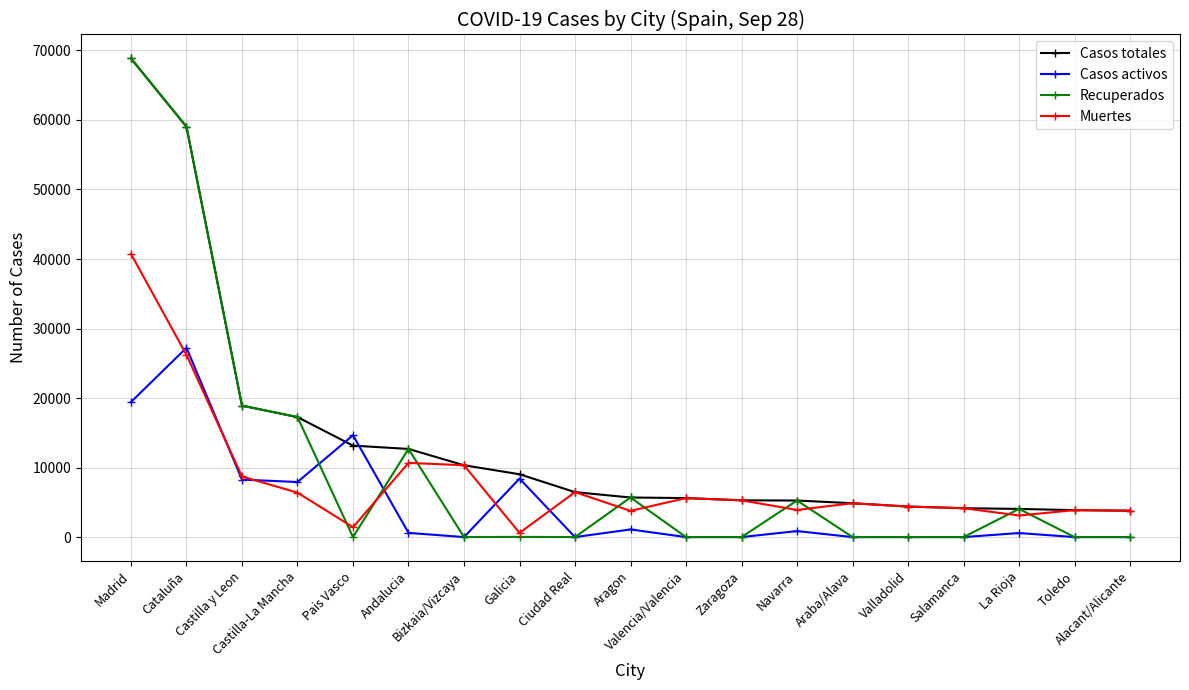

What is the minimum value for Muertes?

604